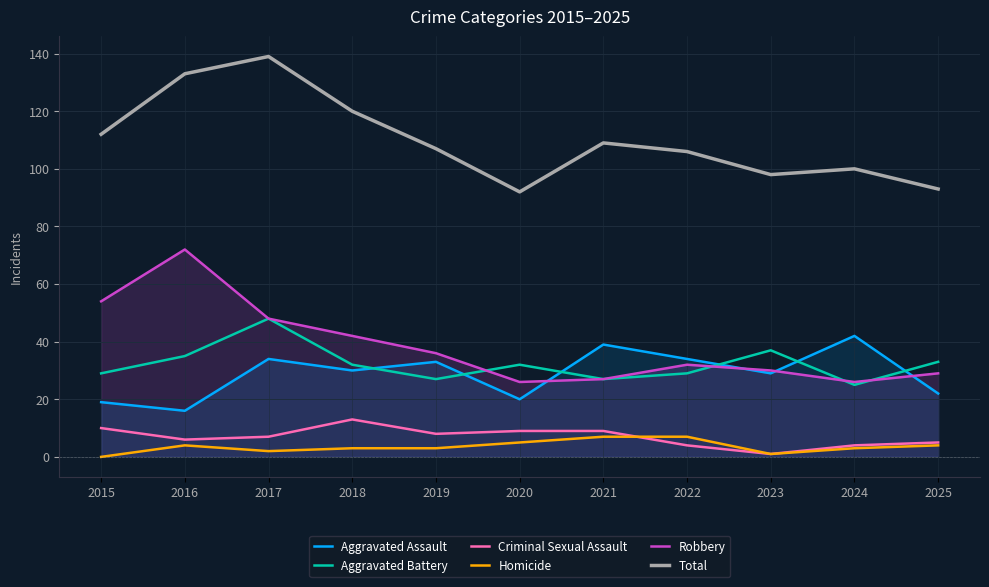

Which series has the widest spread of values?

Total